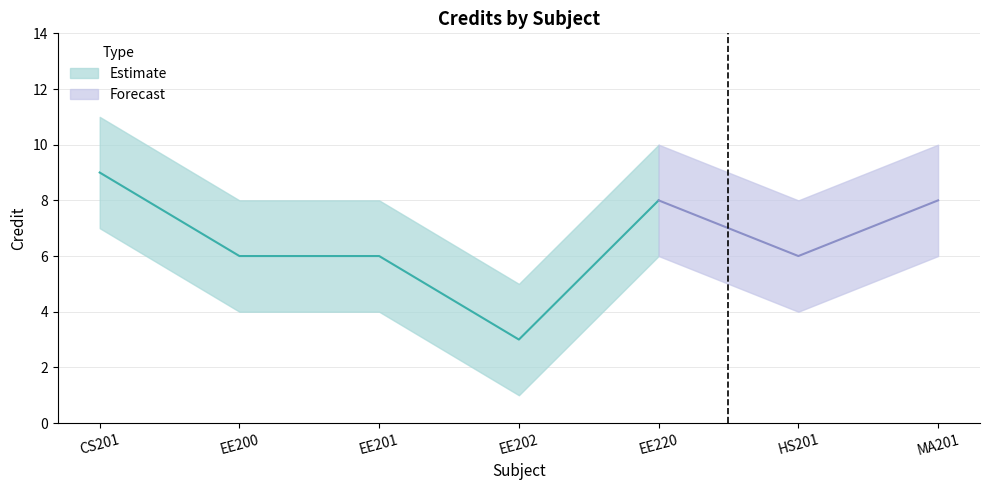

How many data points in Credit_upper are above 8?

3